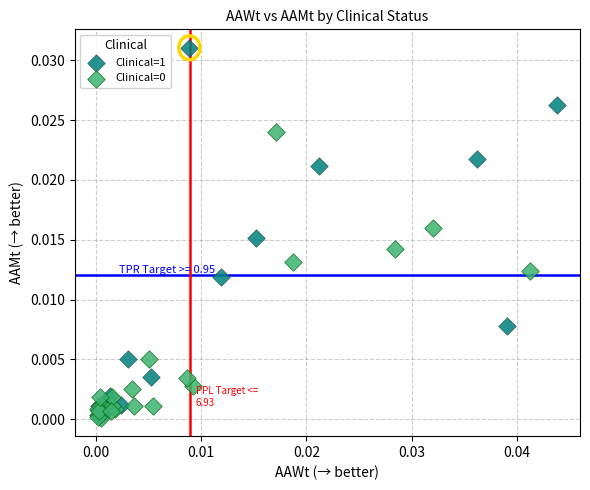

Which series reaches the maximum Y coordinate?

Clinical=1